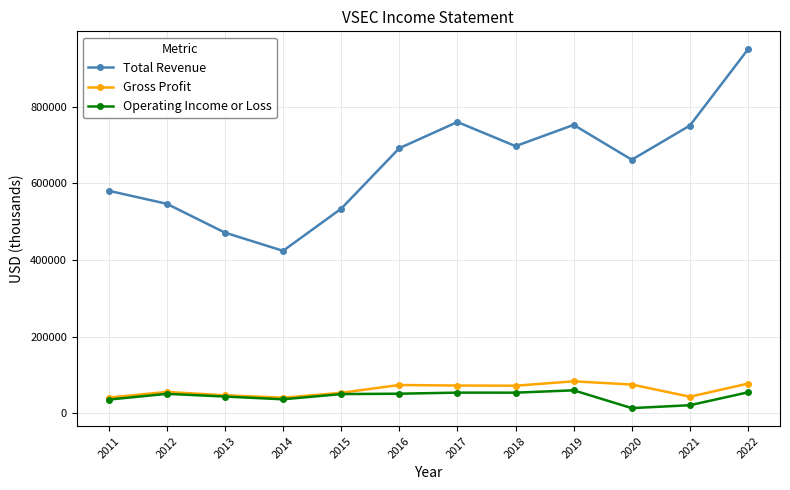

Does the chart display data point markers on the line(s)?

Yes